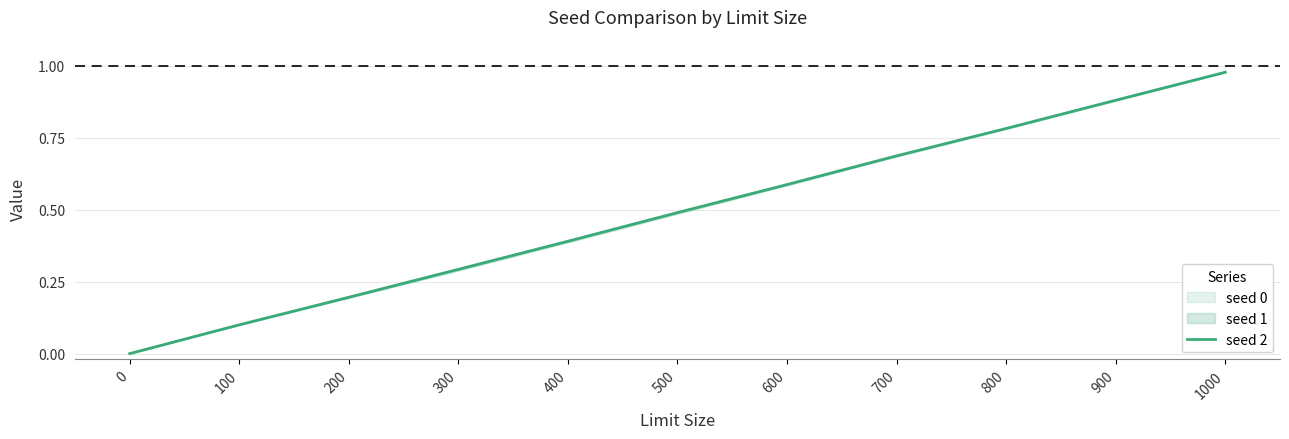

What is the value of the 2nd point from the left?

0.1